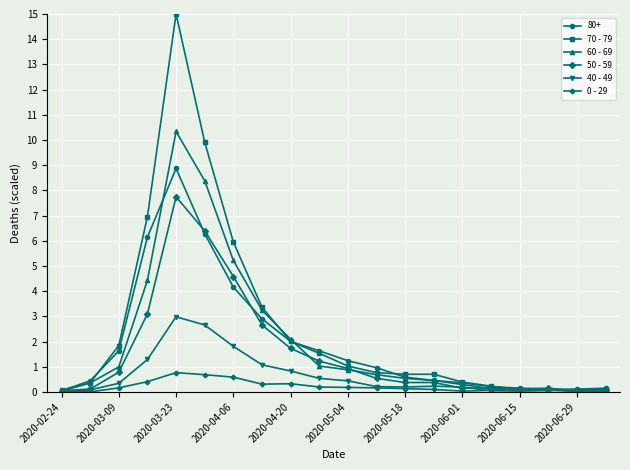

What is the value of the 60 - 69 point at the 14th from the left?

0.5